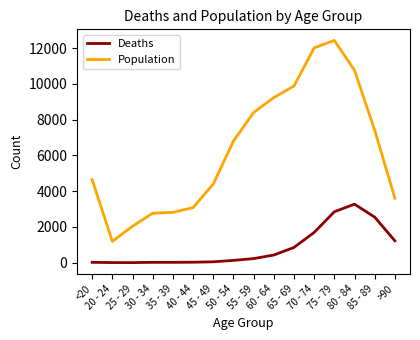

True or false: Population and Deaths cross at least once.

False